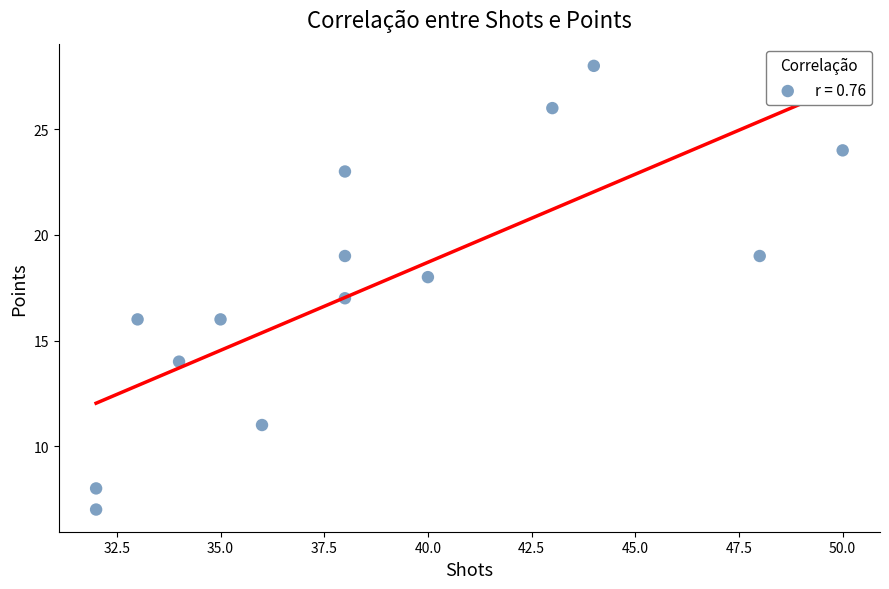

What is the range of X values (max minus min)?

18